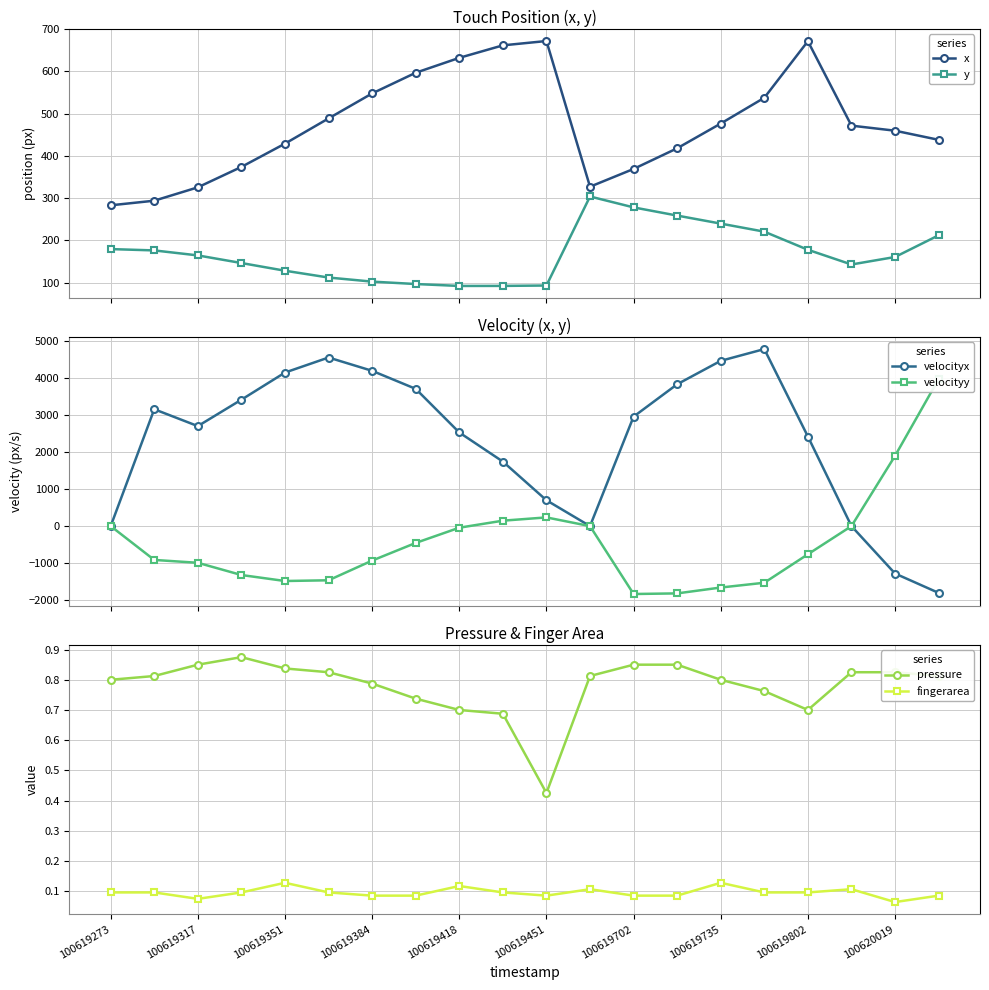

In velocityx, how many points are lower than both neighbors (excluding endpoints)?

2